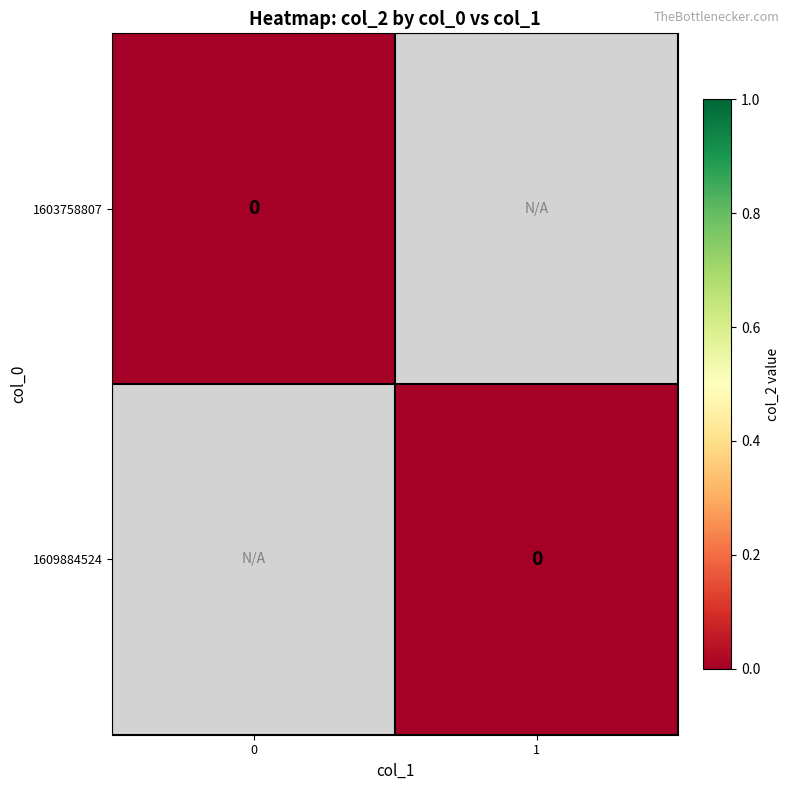

Reading left to right, extract all data points from this chart.

row_0: 0	-1
row_1: -1	0